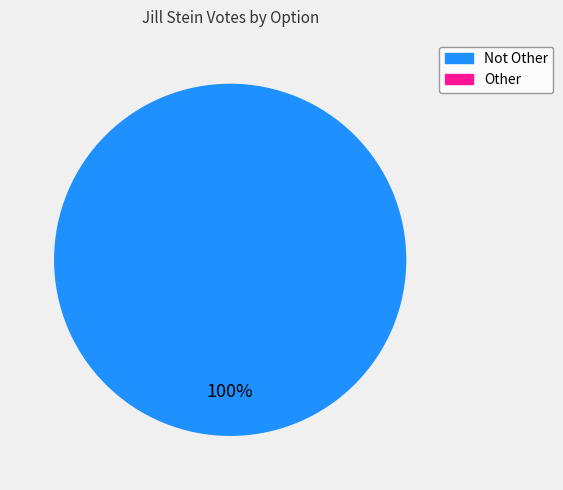

Does any single category account for the majority?

Yes